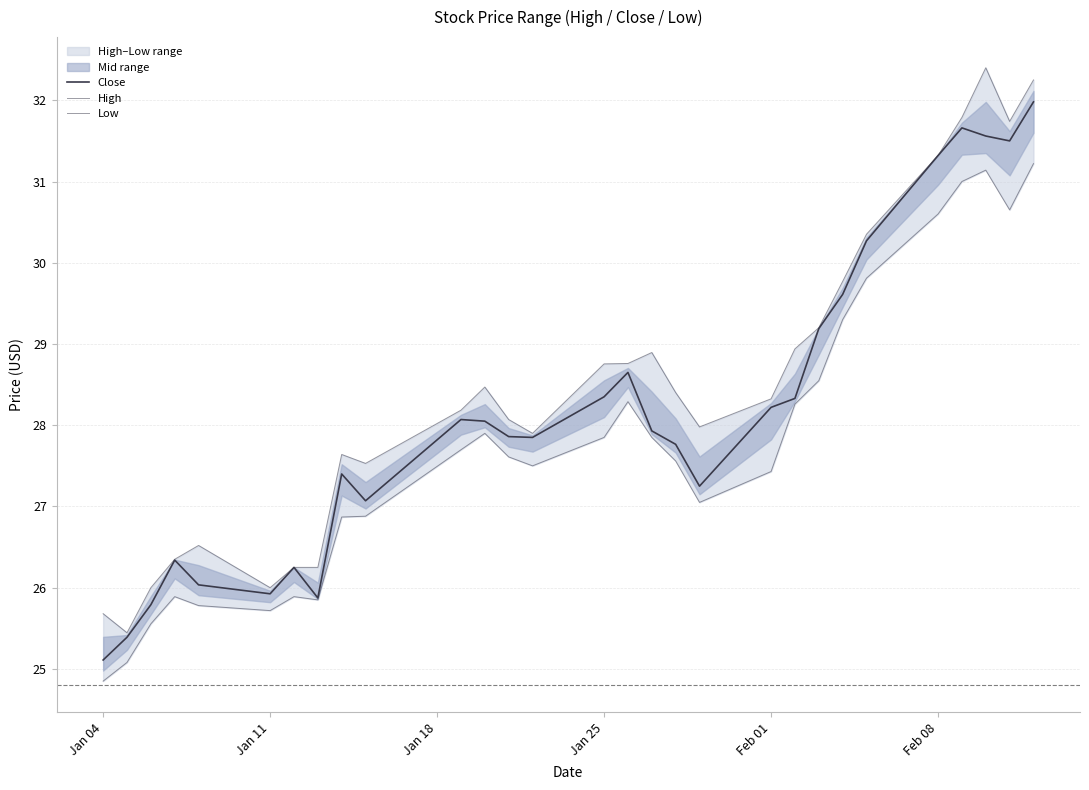

Does the chart display data point markers on the line(s)?

No